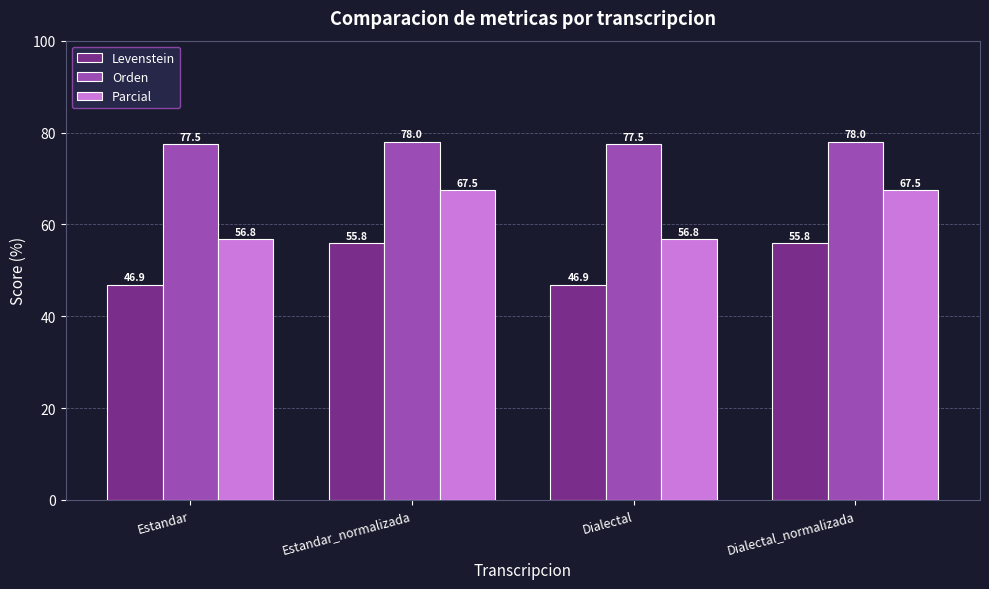

What is the average value of the Levenstein series?

51.3